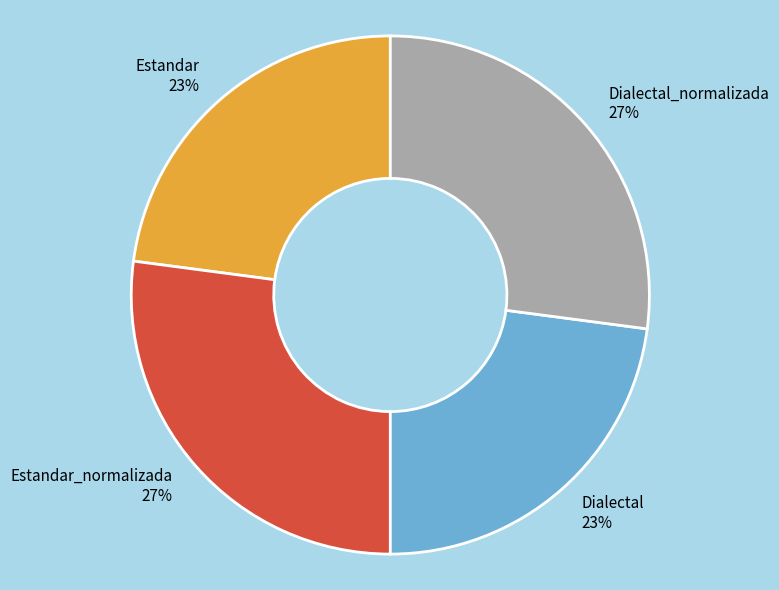

Does any single category account for the majority?

No